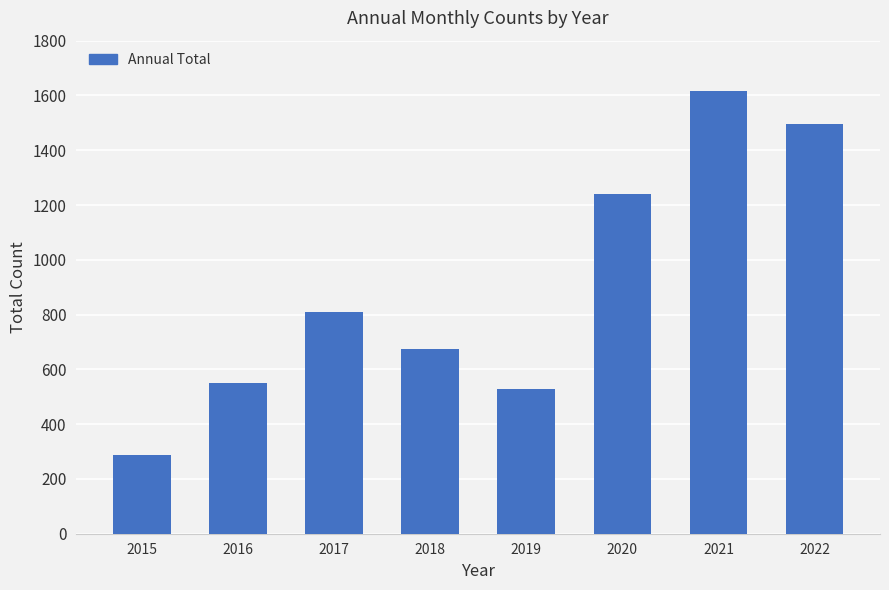

Where is the data nearest to the value 951?

2017